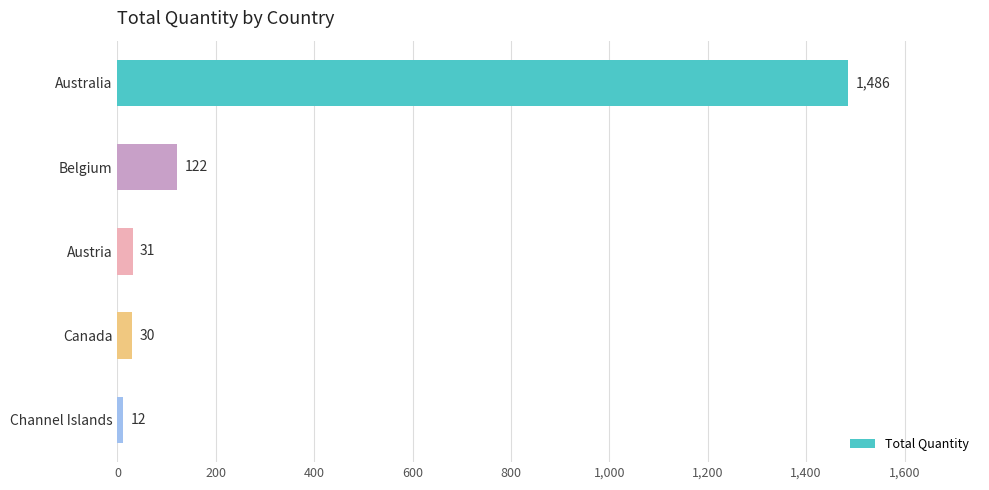

Are the bars grouped side by side (vs. stacked)?

No